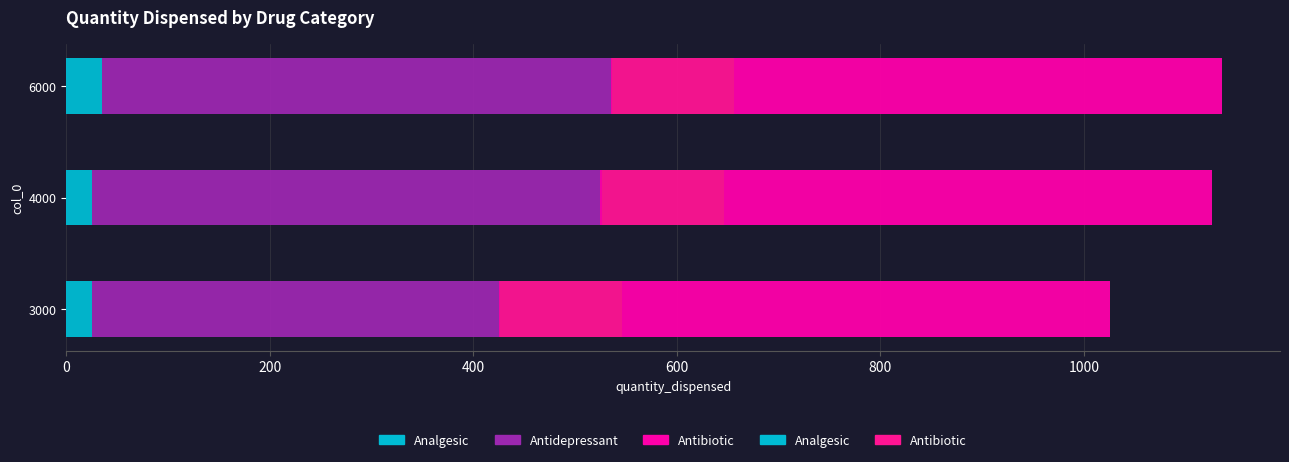

How many data points does each series have?

3